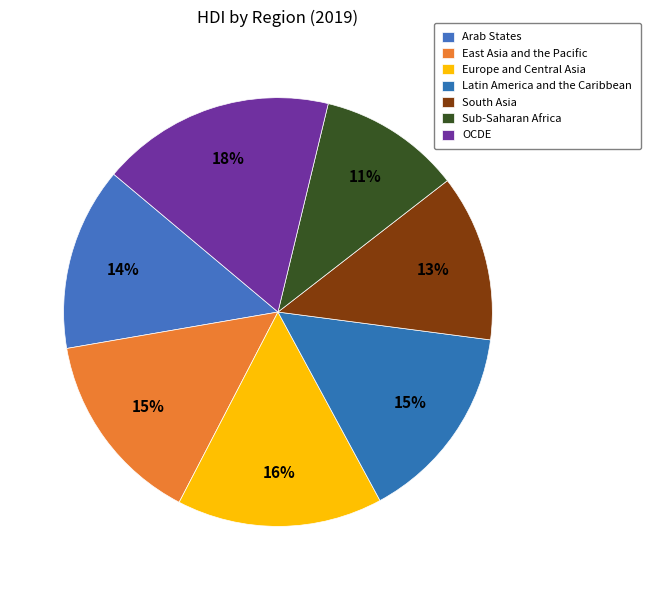

Does East Asia and the Pacific account for over 50% of the chart?

No